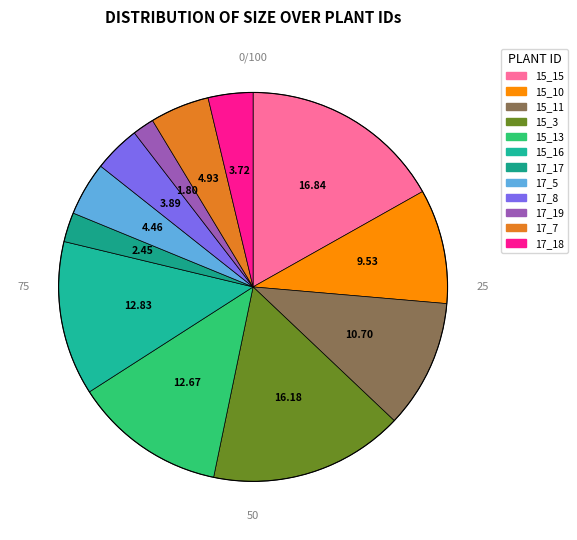

How much of the chart is everything except 17_8?

96.1%